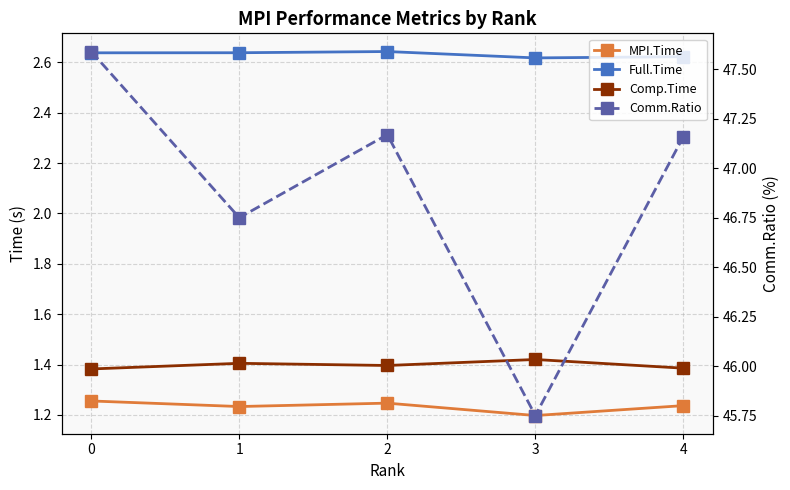

Reading right to left, transcribe all the data shown in this chart.

MPI.Time: 4=1.2	3=1.2	2=1.2	1=1.2	0=1.3
Full.Time: 4=2.6	3=2.6	2=2.6	1=2.6	0=2.6
Comp.Time: 4=1.4	3=1.4	2=1.4	1=1.4	0=1.4
Comm.Ratio: 4=47.2	3=45.8	2=47.2	1=46.8	0=47.6